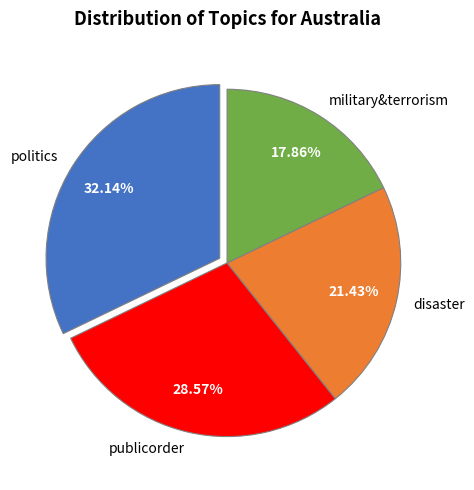

Combined, do disaster and politics account for over 50%?

Yes